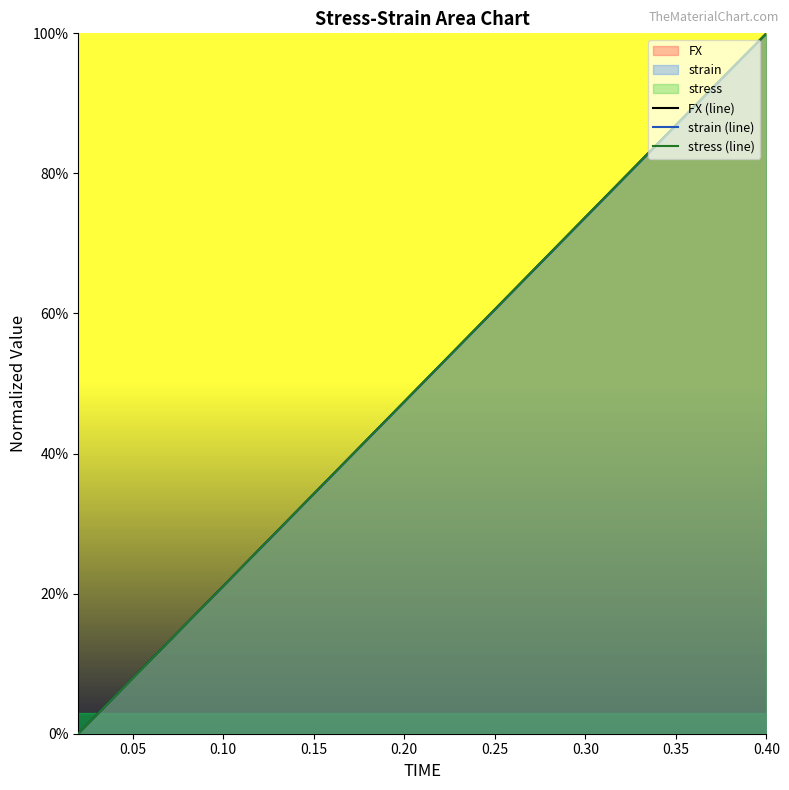

Which series has the largest total across all categories?

stress (line)